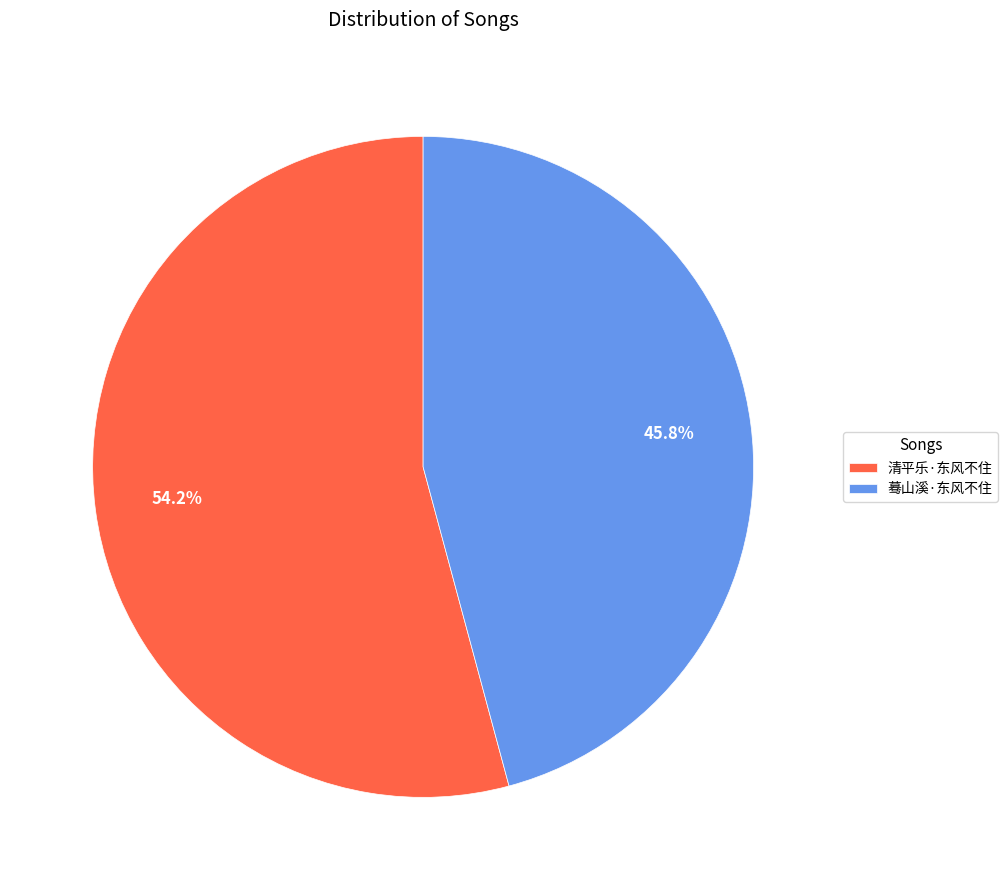

Is it true that 蓦山溪·东风不住 is 46% of the pie?

True